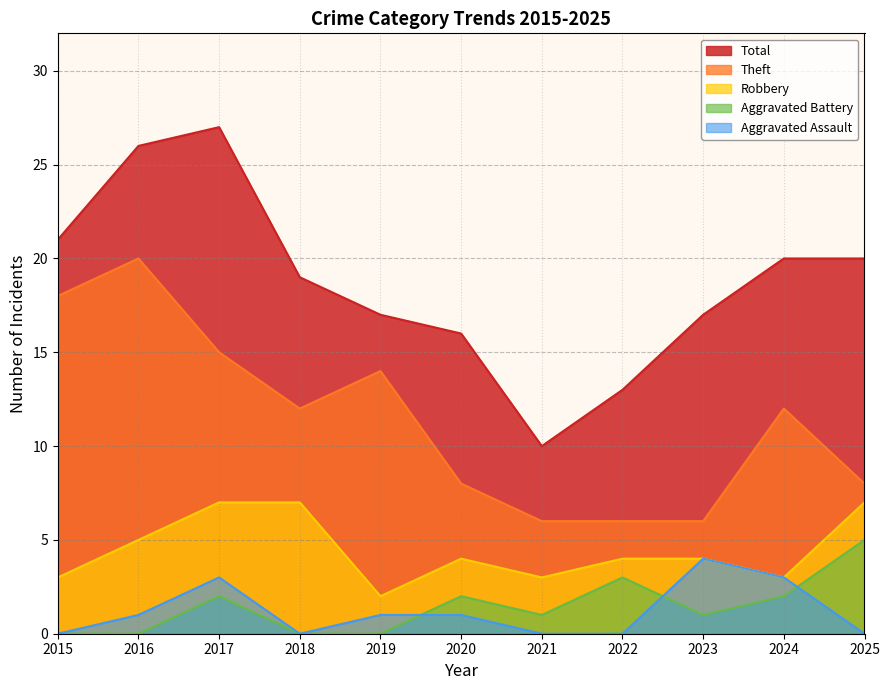

What is the approximate value of Aggravated Assault at 2024?

3